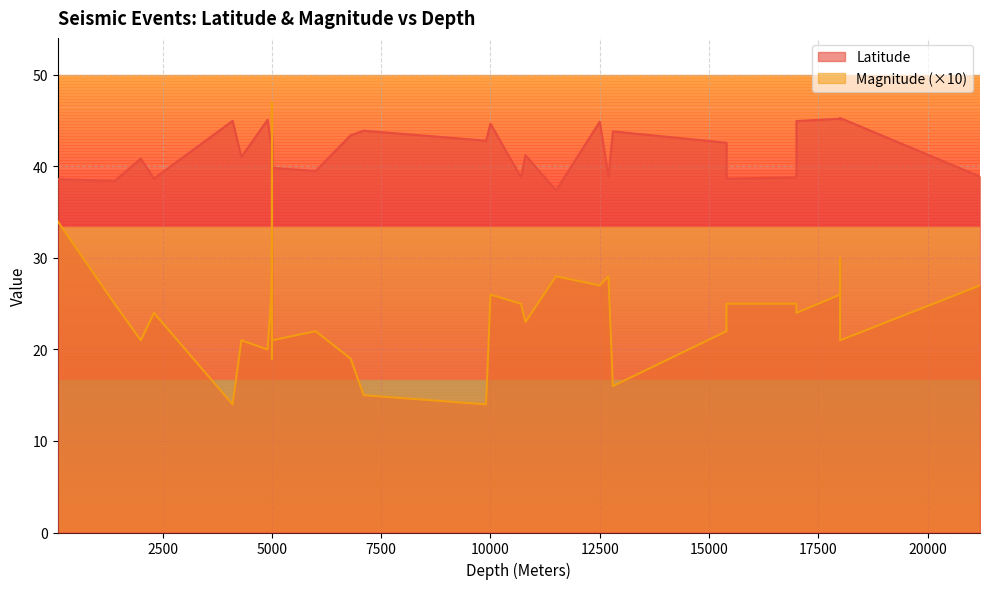

What is the approximate value of Latitude at 5000?

41.1